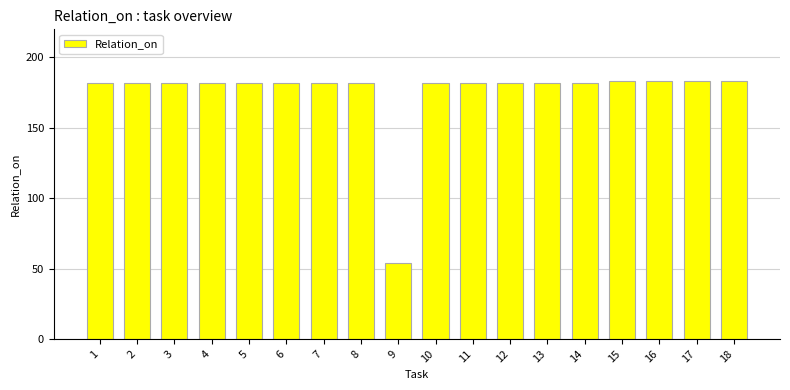

Is it true that the value at 3 is 182?

True